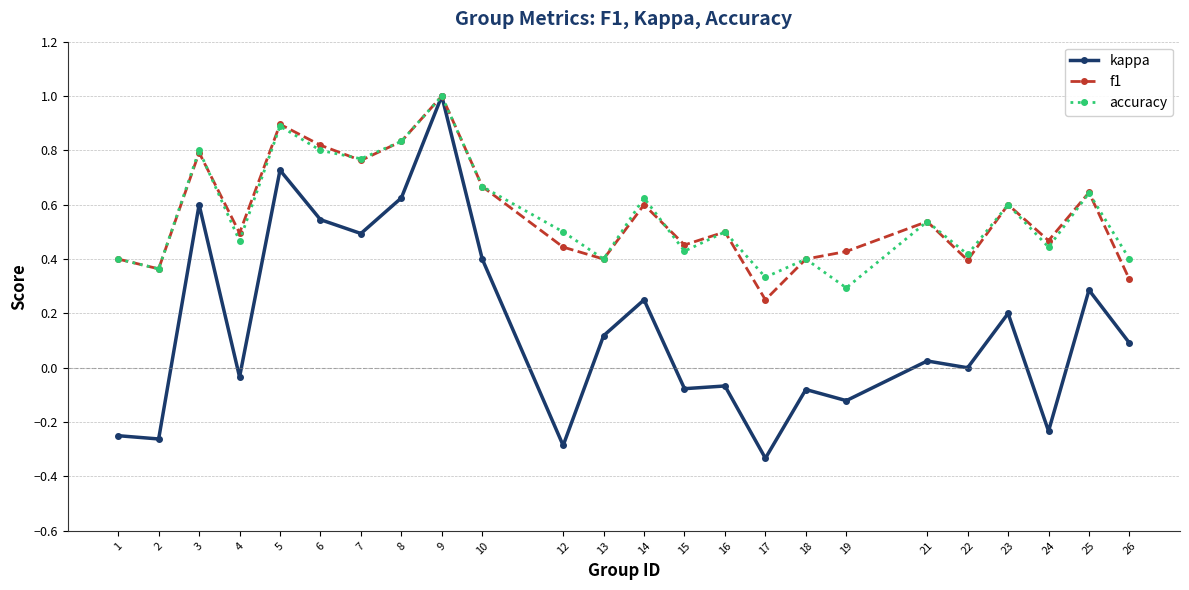

True or false: kappa has more than 1 interior local peaks.

True